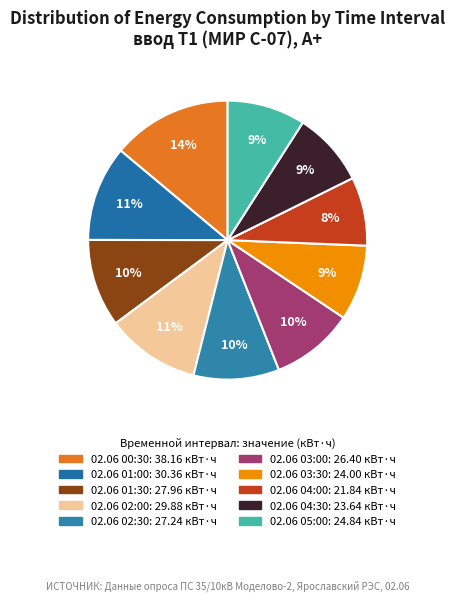

The 02.06 05:00 slice represents 1% of the pie. True or false?

False